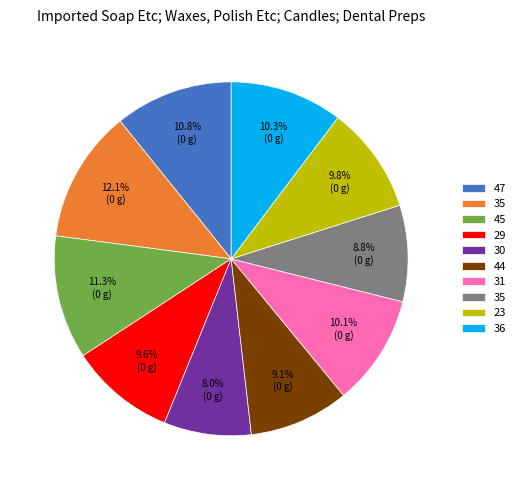

Is there any slice that represents more than half of the pie?

No